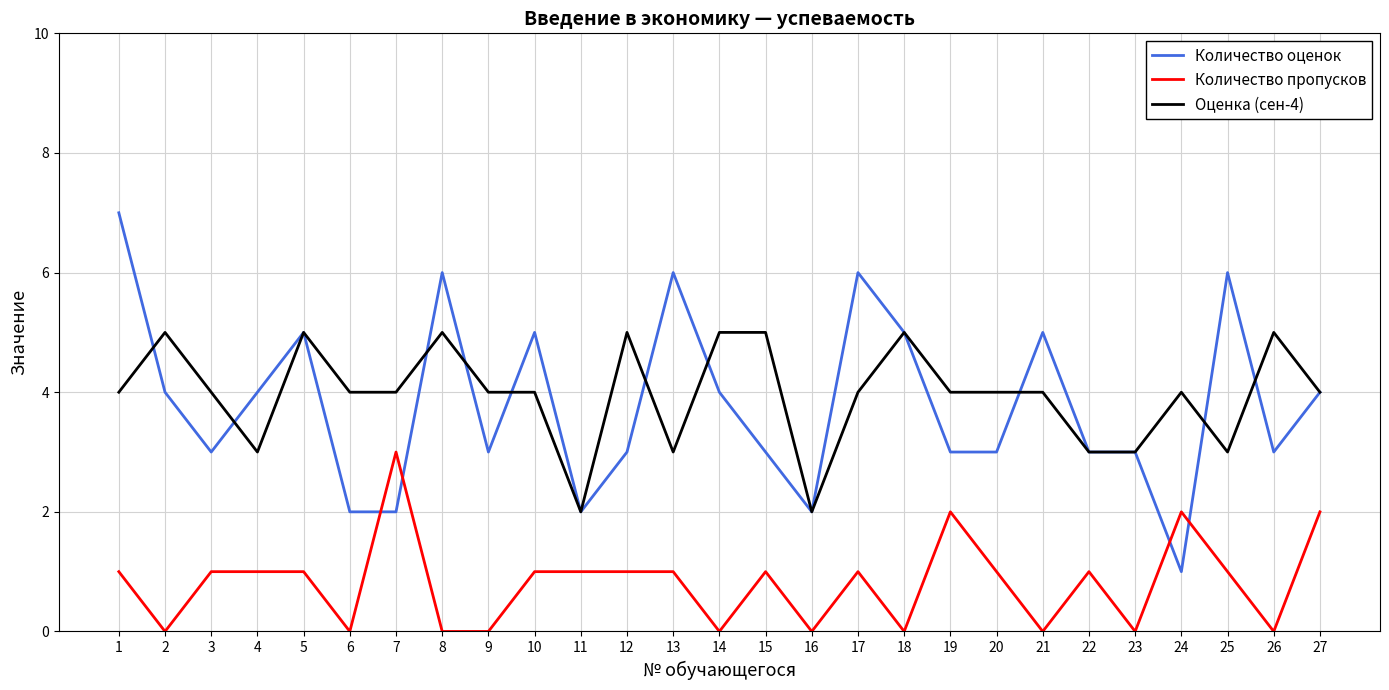

What is the average value of the Количество оценок series?

4